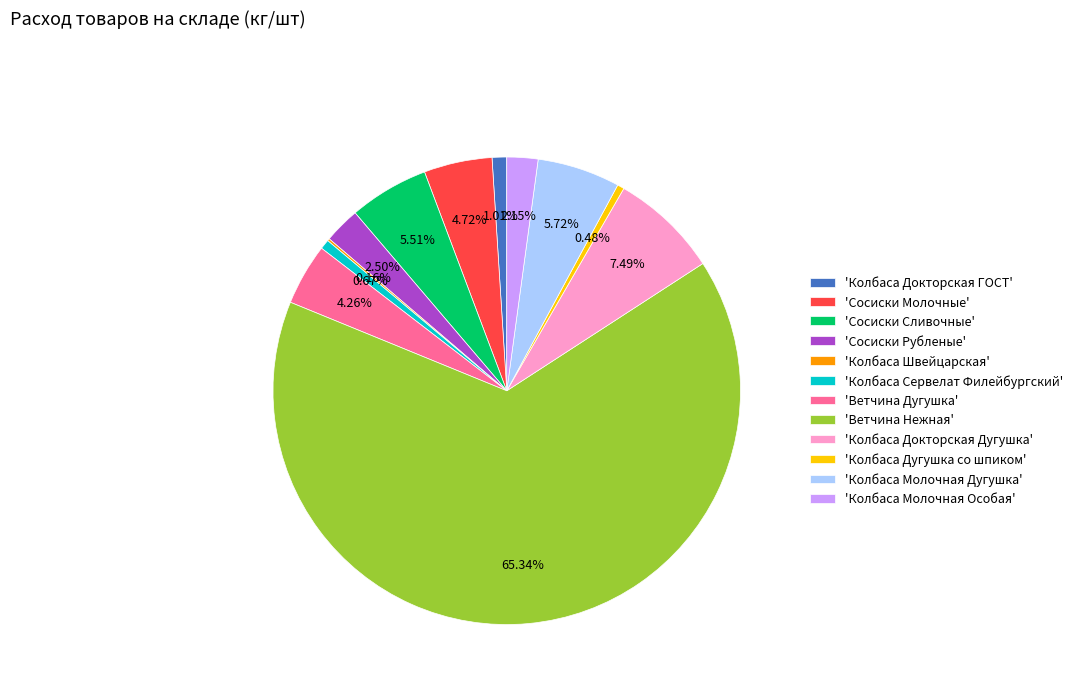

Does any single category account for the majority?

Yes